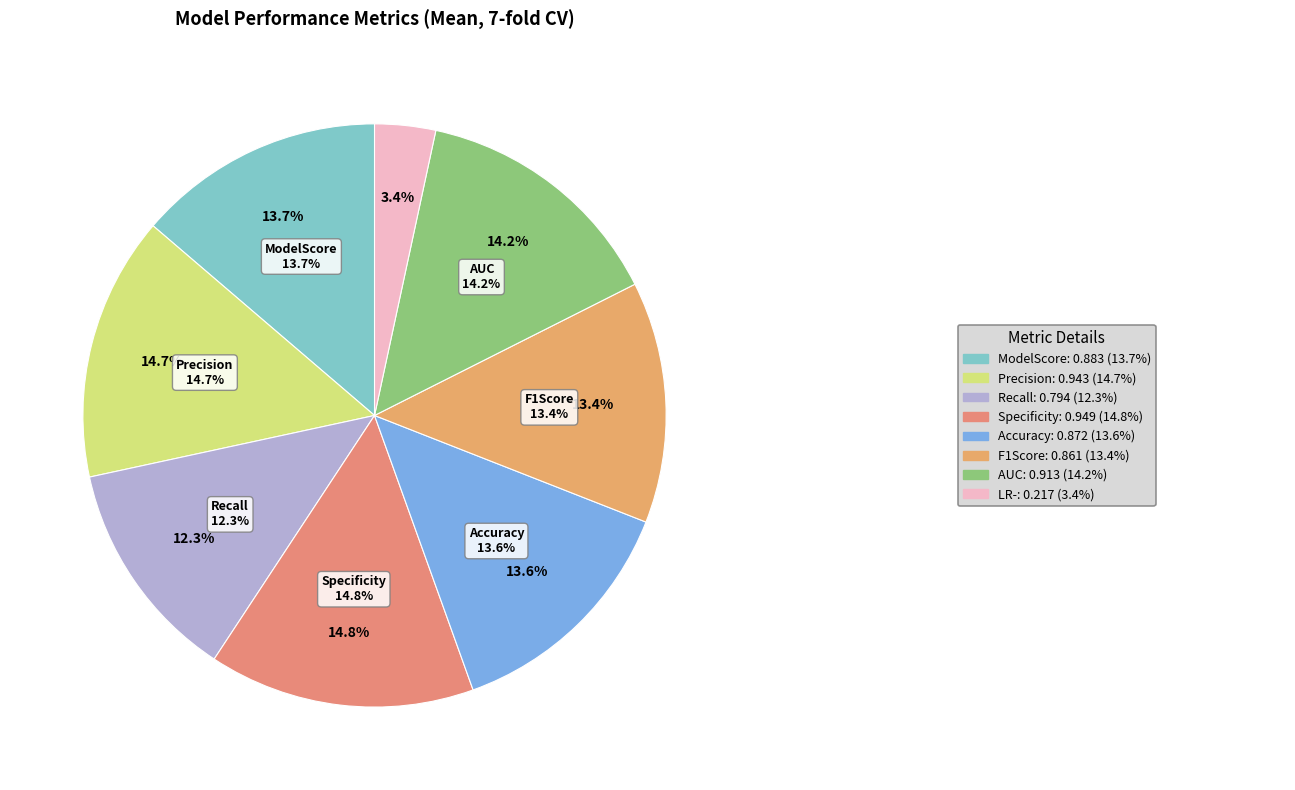

Combined, do Specificity and Recall account for over 50%?

No